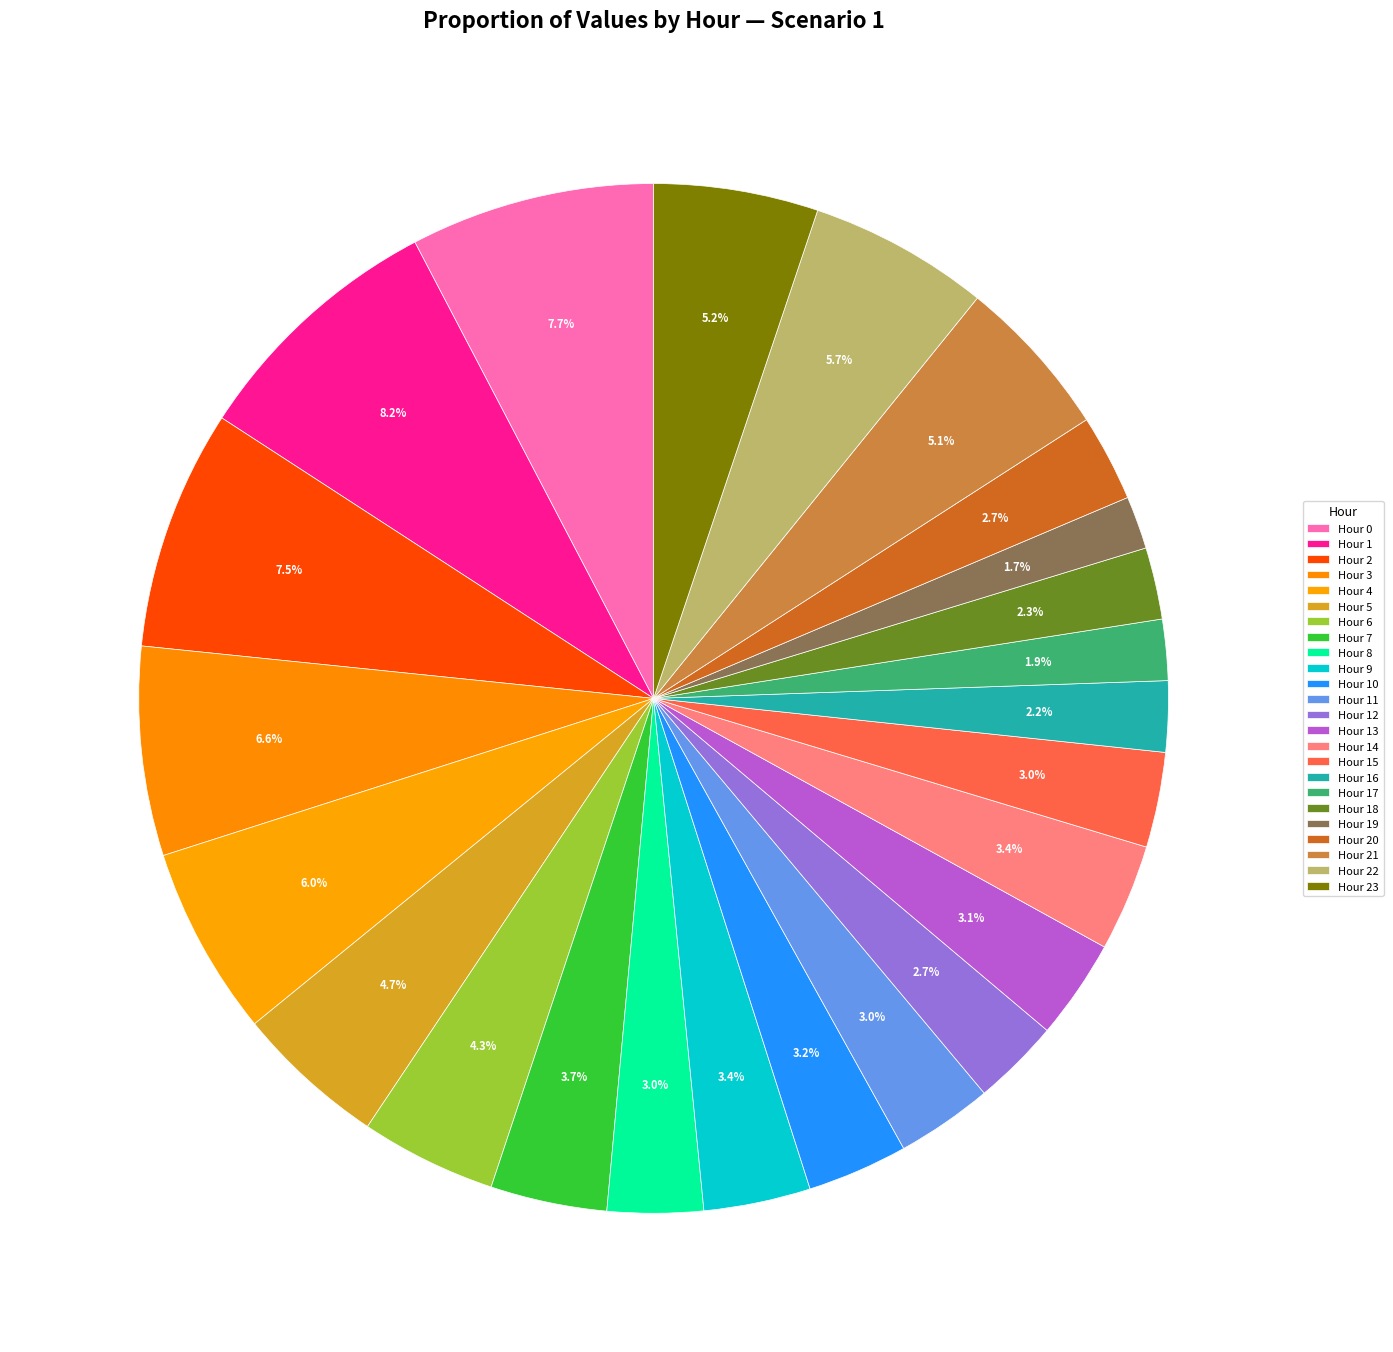

How many segments does this pie chart have?

24